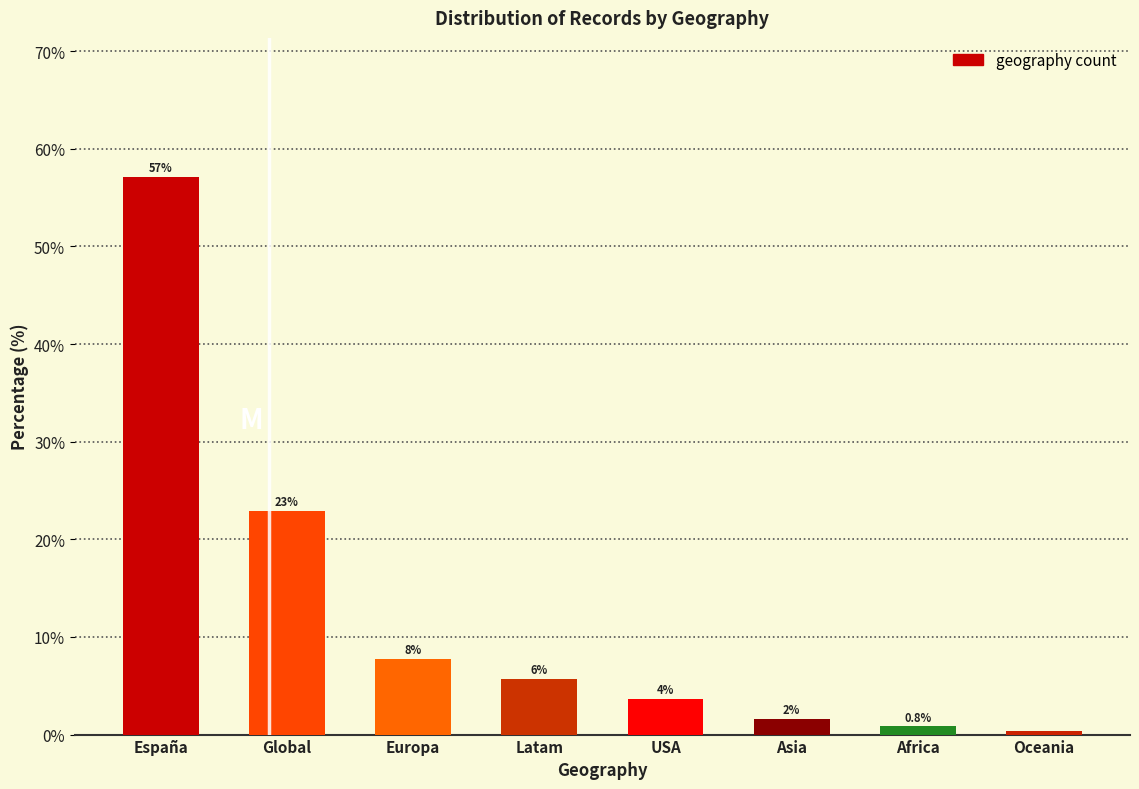

List the labels in order of value, largest first.

España, Global, Europa, Latam, USA, Asia, Africa, Oceania